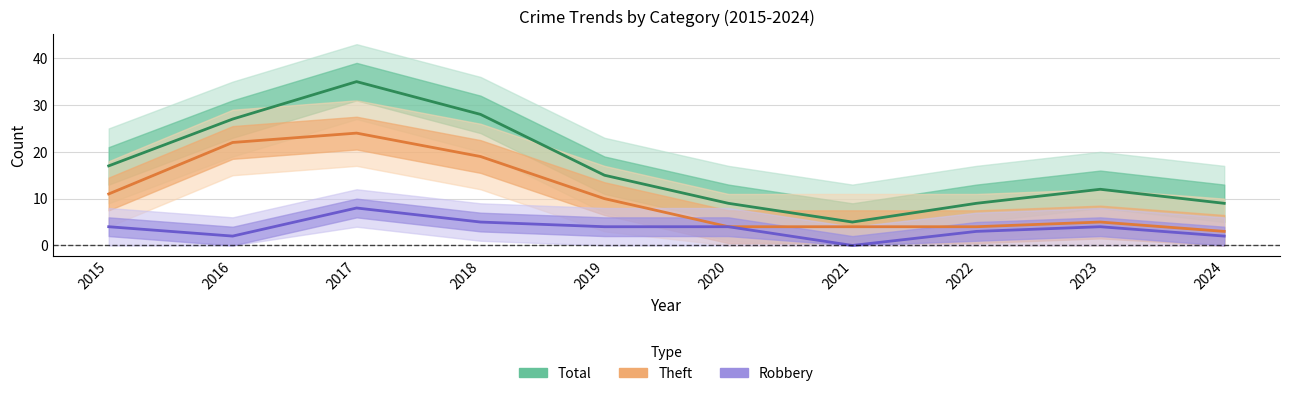

What is the spread (max minus min) of values at 2018?

23